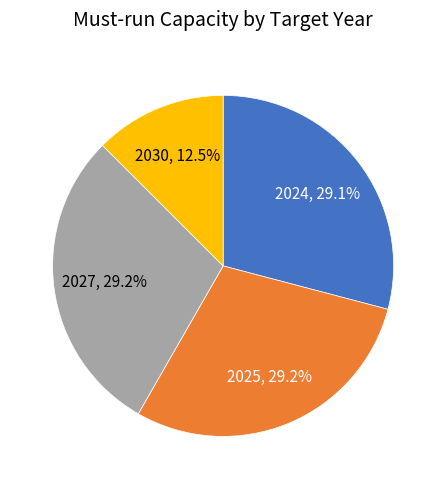

What is the ratio of the value at 2030 to the value at 2027?

0.4